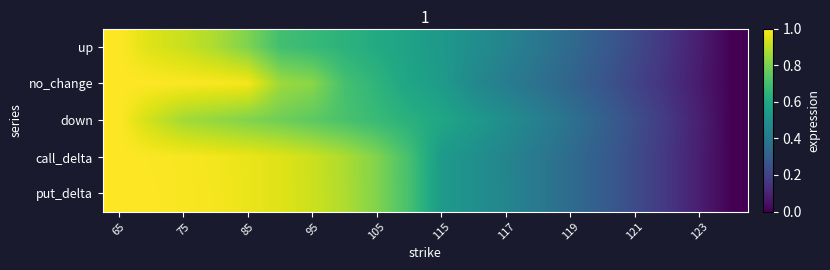

At how many categories does at least one series exceed 0?

19